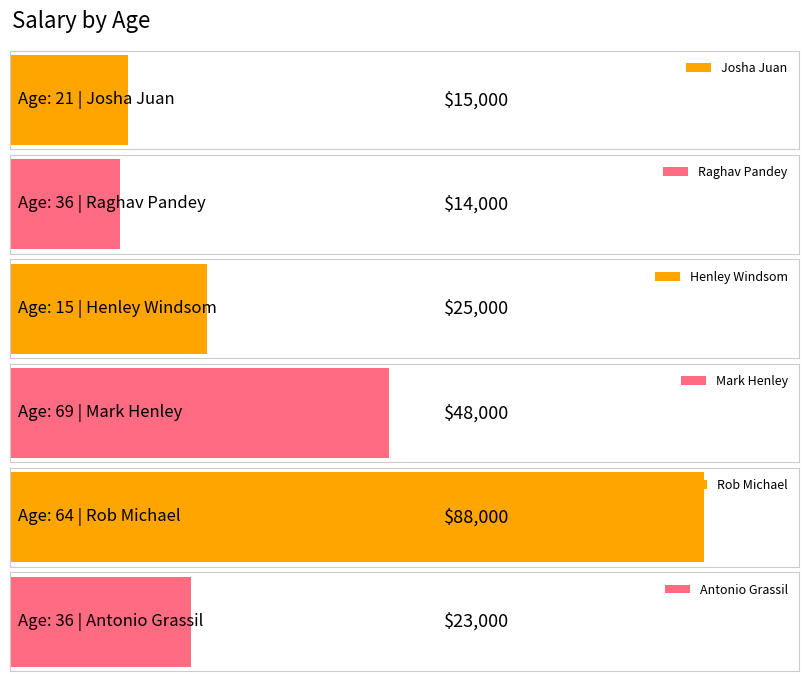

Reading right to left, extract all data points from this chart.

23000	88000	48000	25000	14000	15000